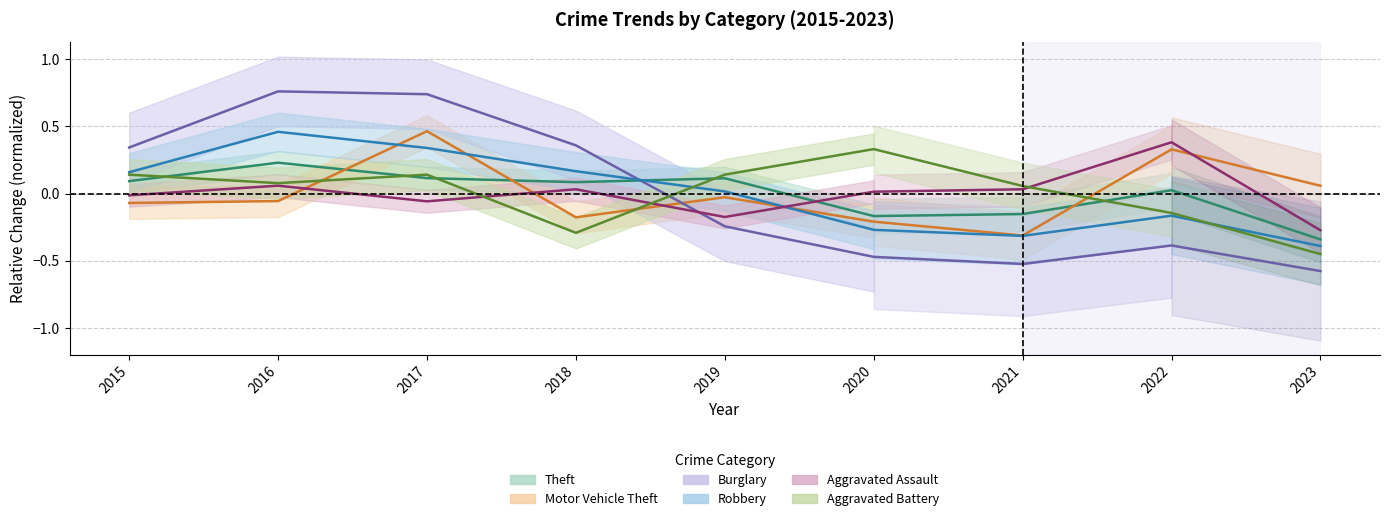

Where is Robbery nearest to the value 0?

2019